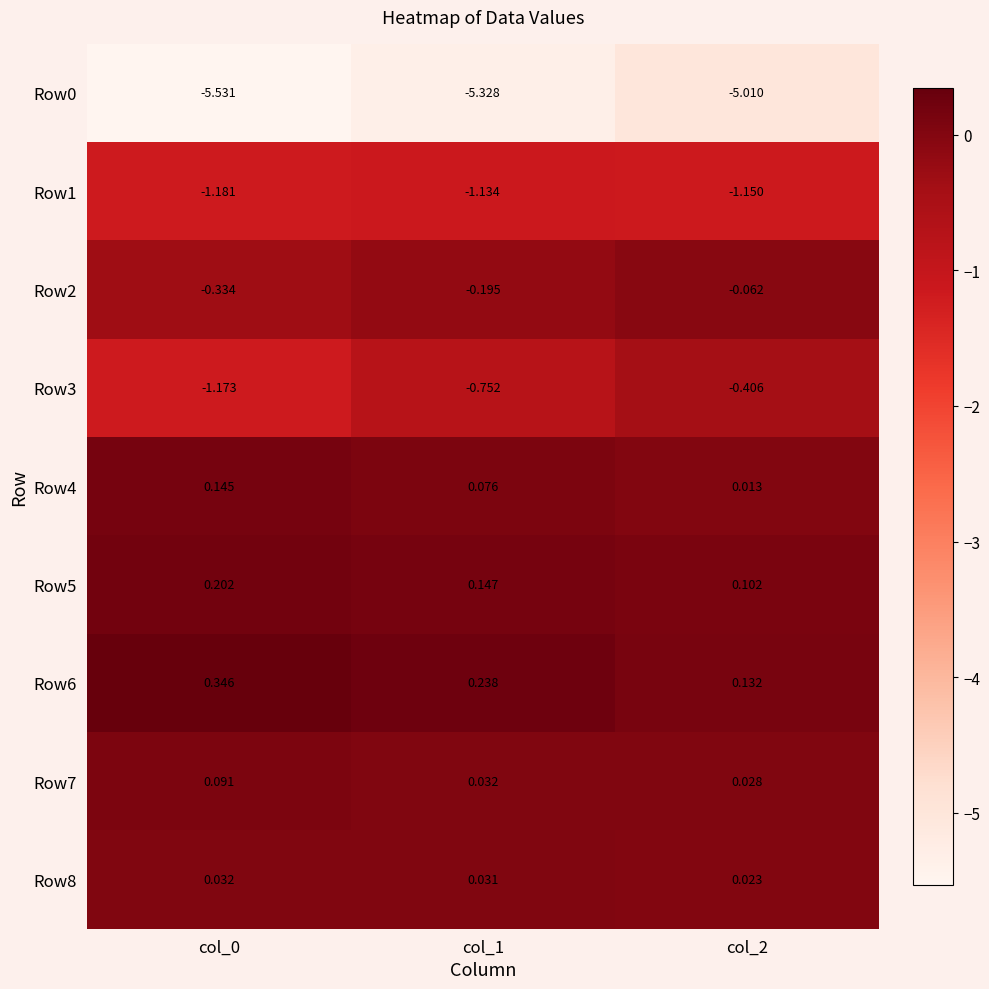

Which series has the largest range (max minus min)?

Row3